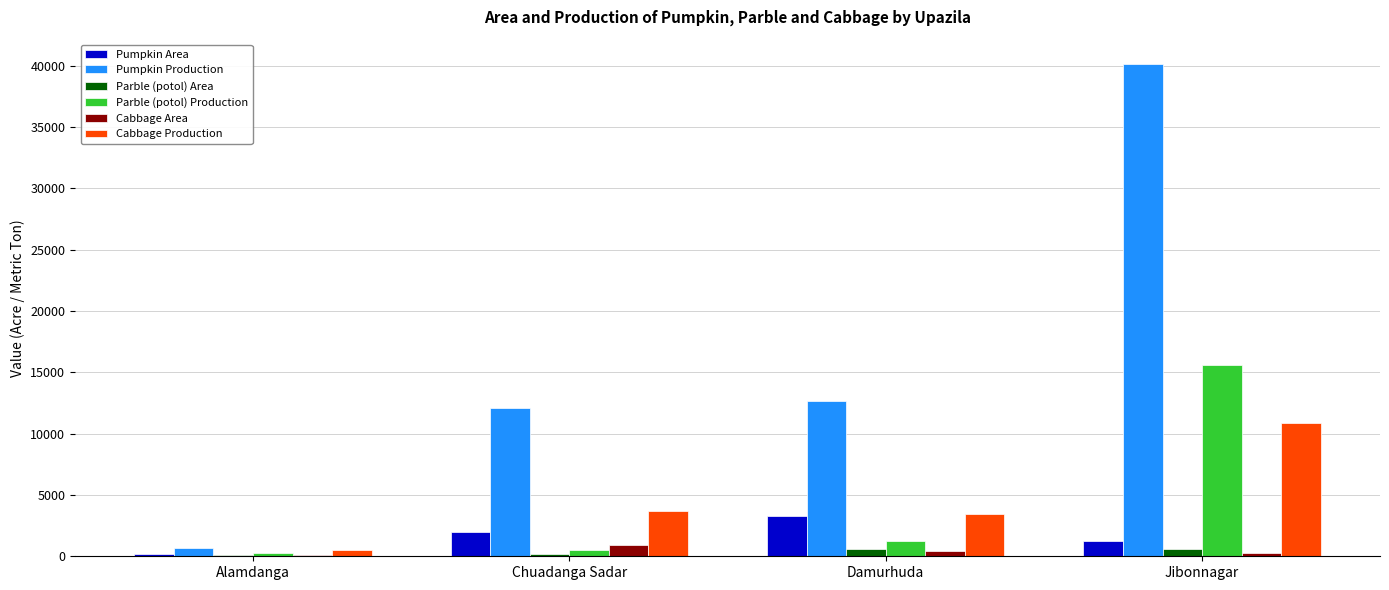

The Cabbage Production series shows 5486.4 at Chuadanga Sadar. True or false?

False